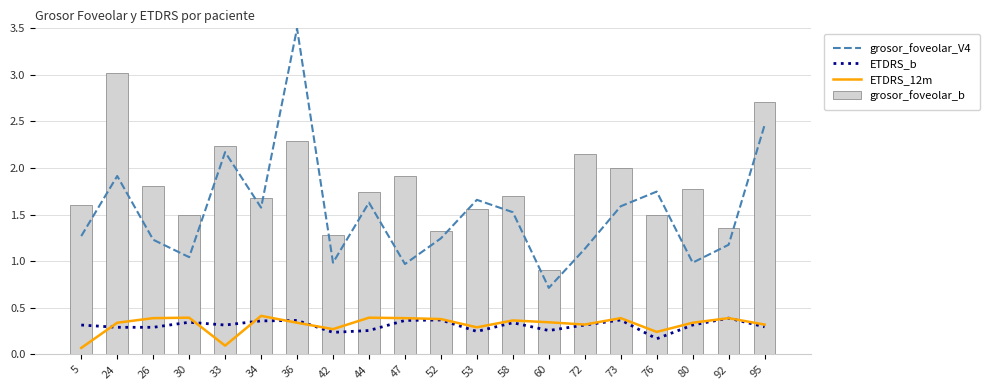

At 26, list the series in order from smallest to largest.

ETDRS_b, ETDRS_12m, grosor_foveolar_V4, grosor_foveolar_b